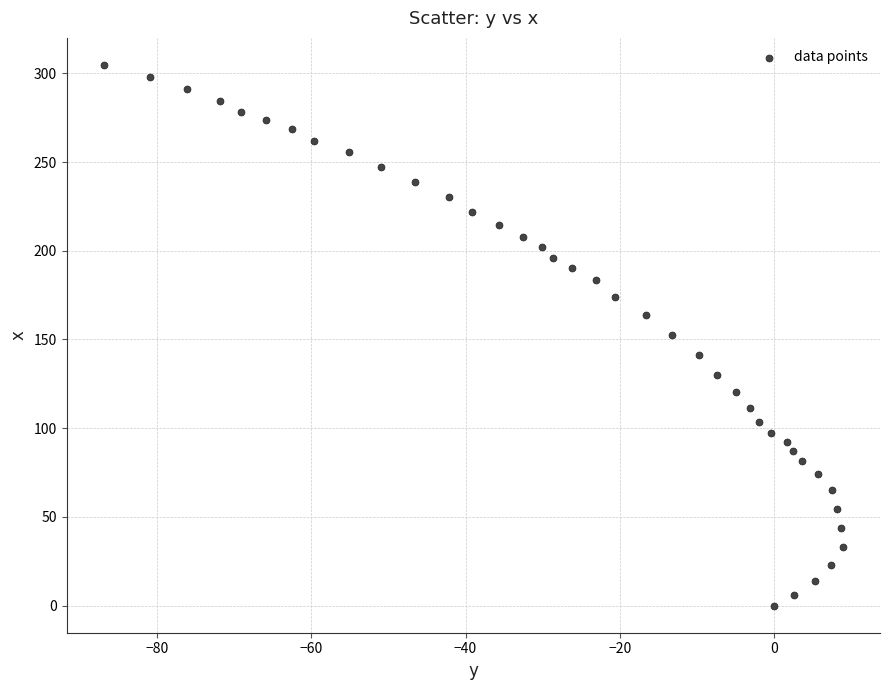

What is the range of X values (max minus min)?

95.8